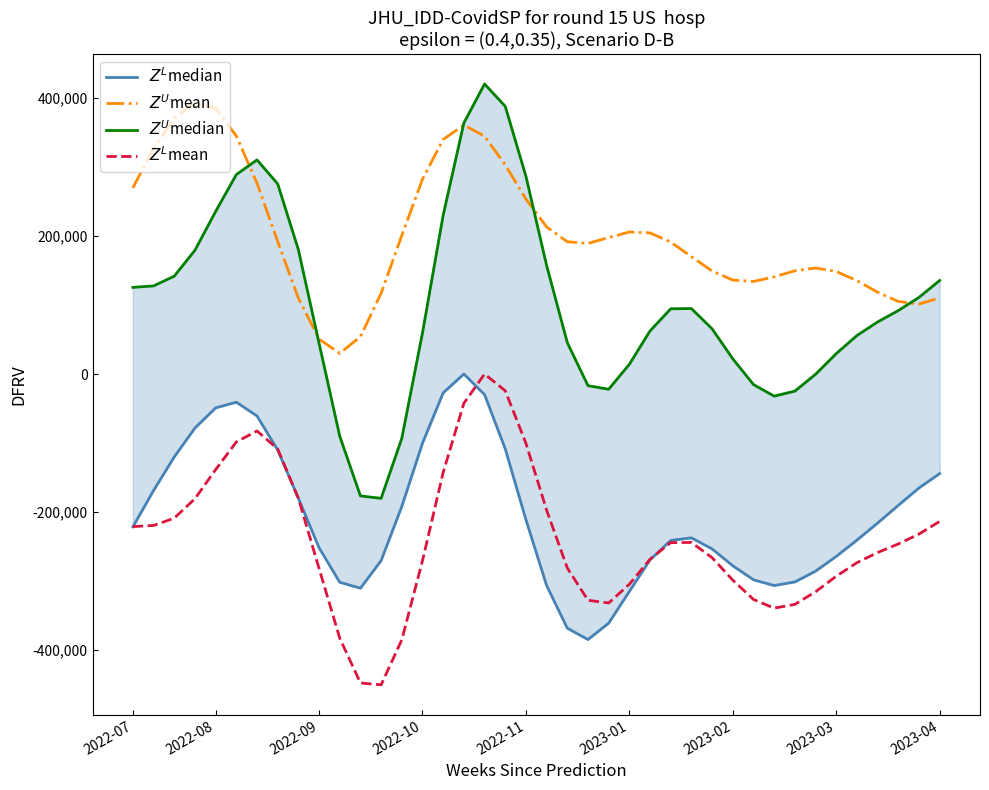

Reading right to left, list all the values displayed in this chart.

$Z^L$median: -144126.0	-165001.5	-190165.5	-215806.5	-240525.0	-264123.0	-285435.0	-301072.5	-306310.5	-297949.5	-277636.5	-253291.5	-237217.5	-240952.5	-269028.0	-314757.0	-360706.5	-384507.0	-368055.0	-306207.0	-210892.5	-108297.0	-29776.5	-0.0	-27256.5	-100102.5	-191709.0	-270135.0	-310117.5	-301563.0	-251595.0	-179896.5	-110020.5	-60696.0	-40756.5	-49023.0	-78201.0	-119992.5	-168628.5	-221305.5
$Z^U$mean: 110298.0	101238.0	105120.0	118482.0	135240.0	148542.0	153510.0	149508.0	140682.0	134058.0	136074.0	149118.0	169968.0	191076.0	204366.0	205680.0	197640.0	189150.0	191574.0	213000.0	253368.0	302832.0	344478.0	360558.0	339702.0	282138.0	200670.0	116886.0	54144.0	29952.0	50622.0	109950.0	191946.0	276384.0	344772.0	384864.0	392466.0	370554.0	326628.0	269604.0
$Z^U$median: 135480.0	111000.0	91932.0	75396.0	55752.0	29556.0	-384.0	-24750.0	-31992.0	-15240.0	22068.0	65424.0	94818.0	94512.0	62466.0	14154.0	-22044.0	-16854.0	45498.0	157182.0	286374.0	387726.0	420000.0	363564.0	230064.0	59700.0	-93102.0	-180000.0	-176481.5	-90018.0	44574.0	180066.0	275400.0	310086.0	288840.0	235404.0	179274.0	141750.0	127608.0	125502.0
$Z^L$mean: -213390.0	-231750.0	-246051.0	-258453.0	-273186.0	-292833.0	-315288.0	-333562.5	-338994.0	-326430.0	-298449.0	-265932.0	-243886.5	-244116.0	-268150.5	-304384.5	-331533.0	-327640.5	-280876.5	-197113.5	-100219.5	-24205.5	-0.0	-42327.0	-142452.0	-270225.0	-384826.5	-450000.0	-447361.1	-382513.5	-281569.5	-179950.5	-108450.0	-82435.5	-98370.0	-138447.0	-180544.5	-208687.5	-219294.0	-220873.5